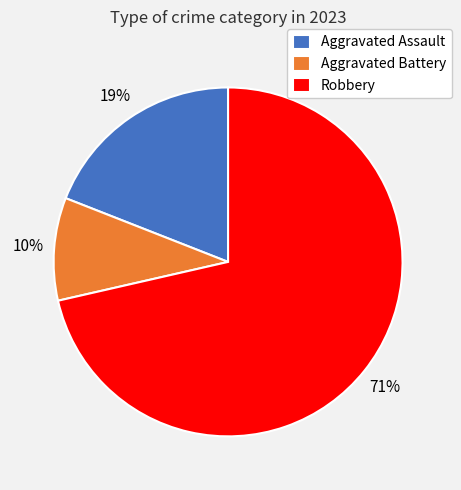

Which slice is the smallest?

Aggravated Battery